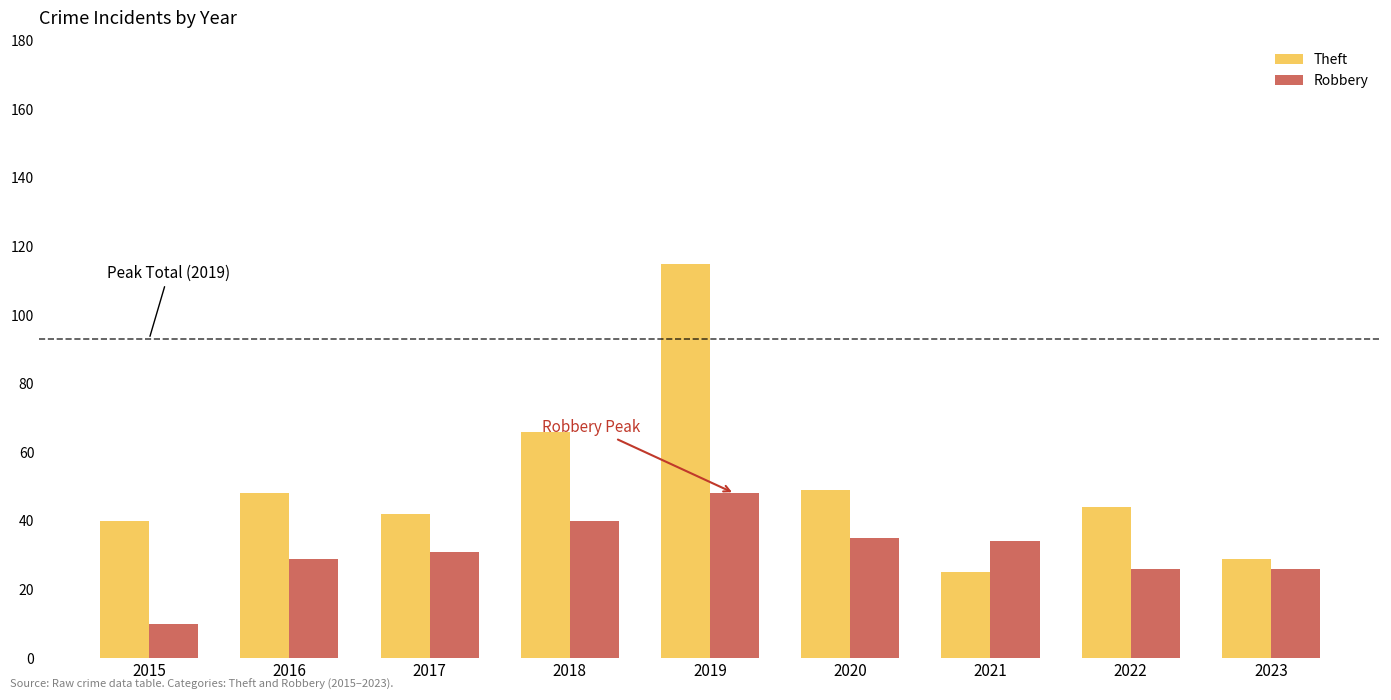

At how many categories does at least one series exceed 50?

2